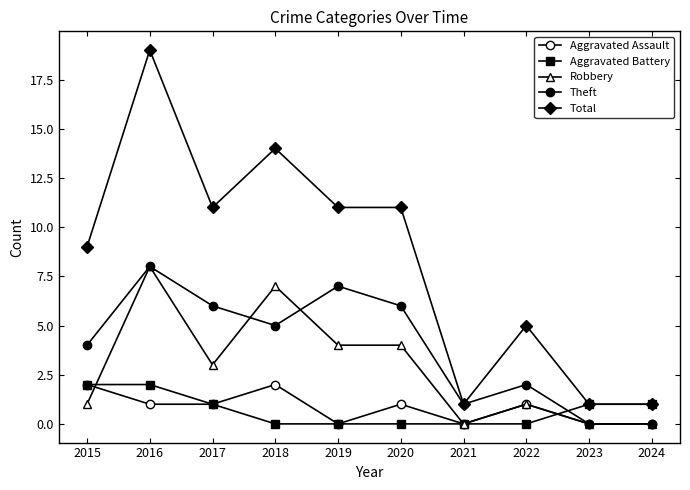

What is the difference between the Robbery values at 2024 and 2016?

8